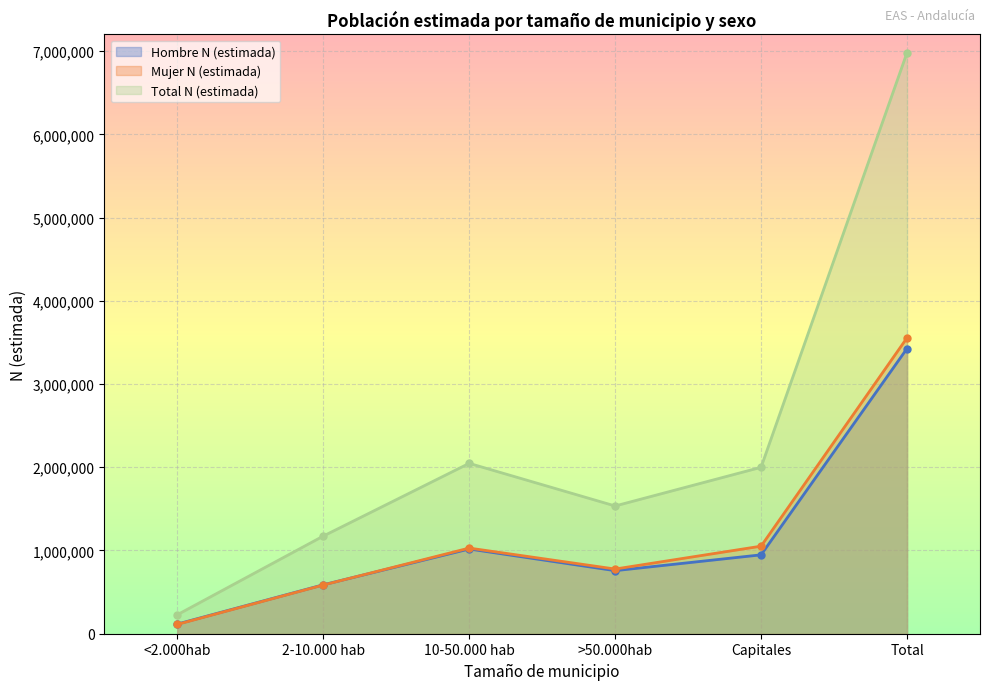

How many values in the Mujer N (estimada) series are below 1028973?

3